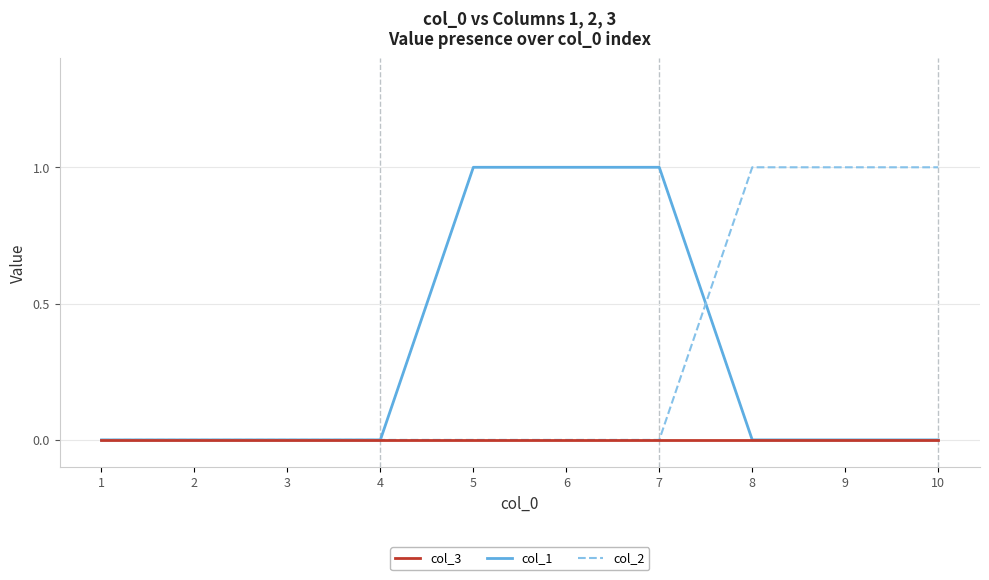

True or false: col_2 has a value of 0 at 1.

True